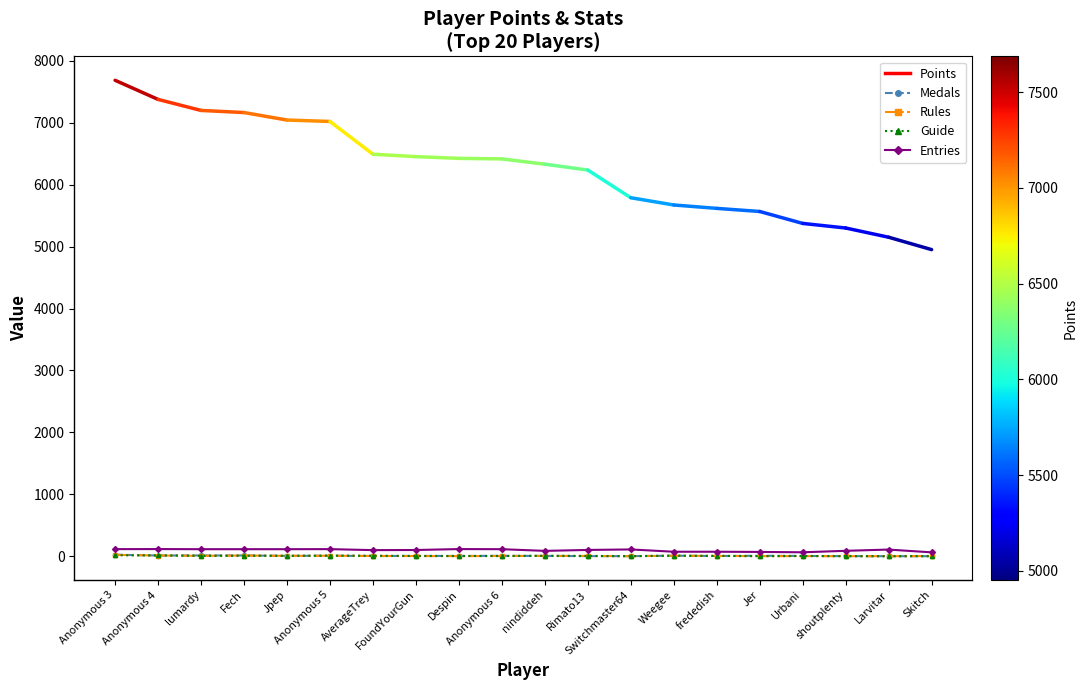

How many lines are shown in the chart?

4